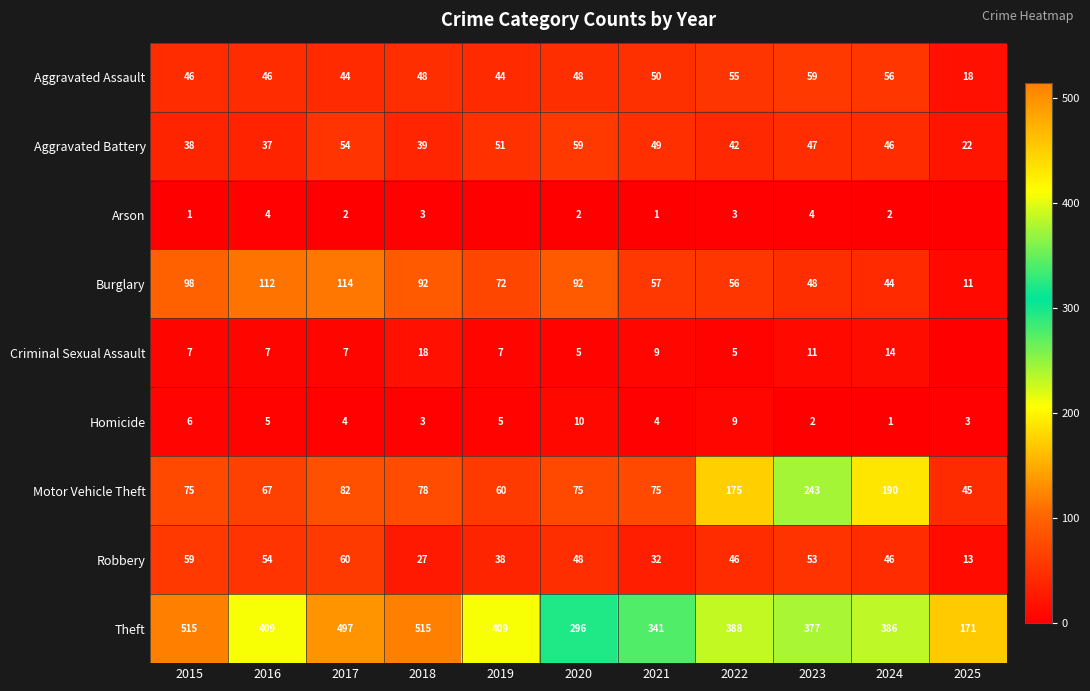

What is the difference between the second highest and minimum values in the Robbery series?

46